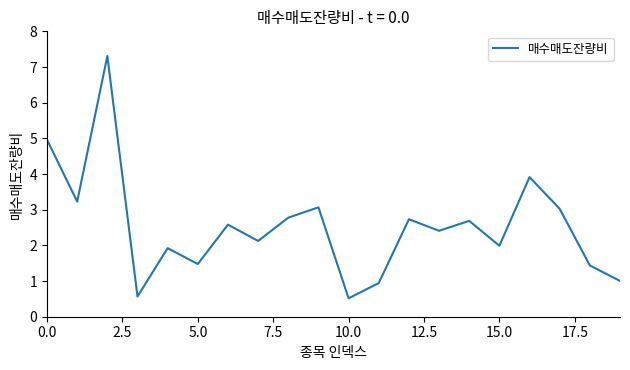

What is the difference between the maximum and minimum values?

6.8